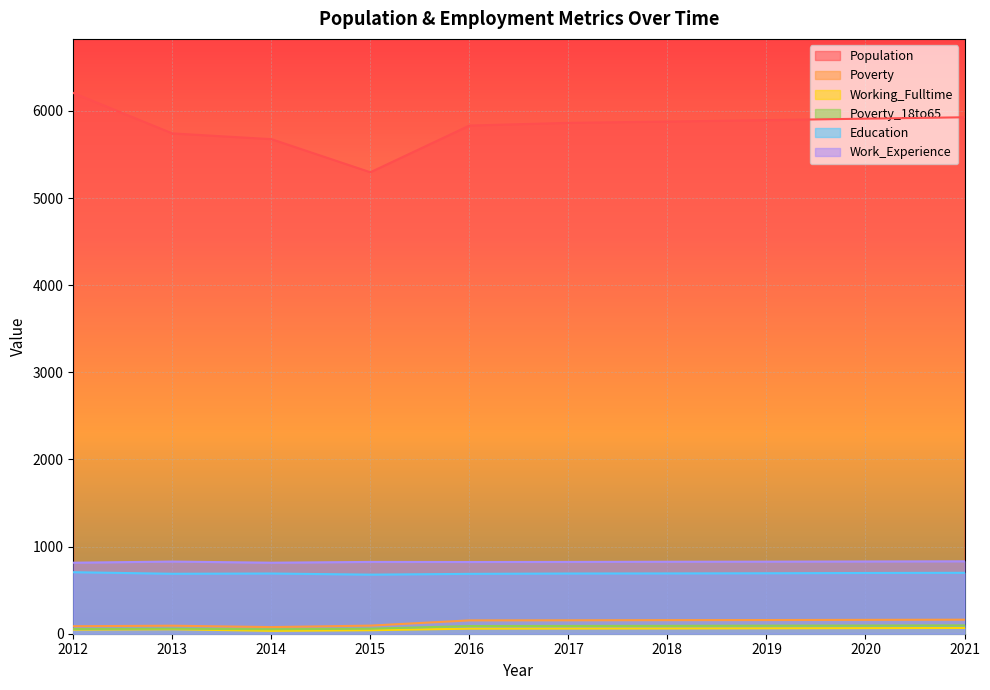

At which category is the sum across all series the highest?

2012